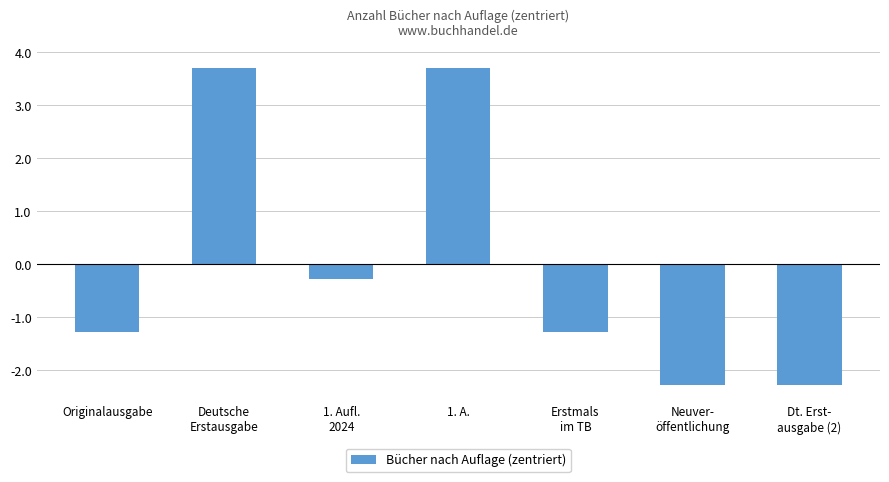

How many data points does each series have?

7